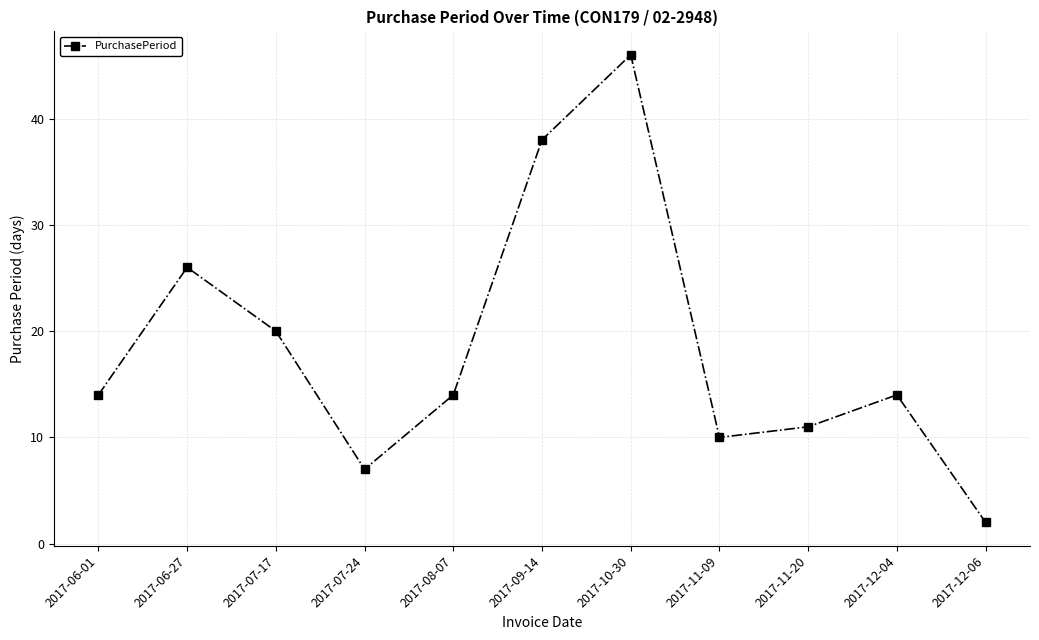

What is the approximate value at 2017-07-24, to the nearest 10?

10